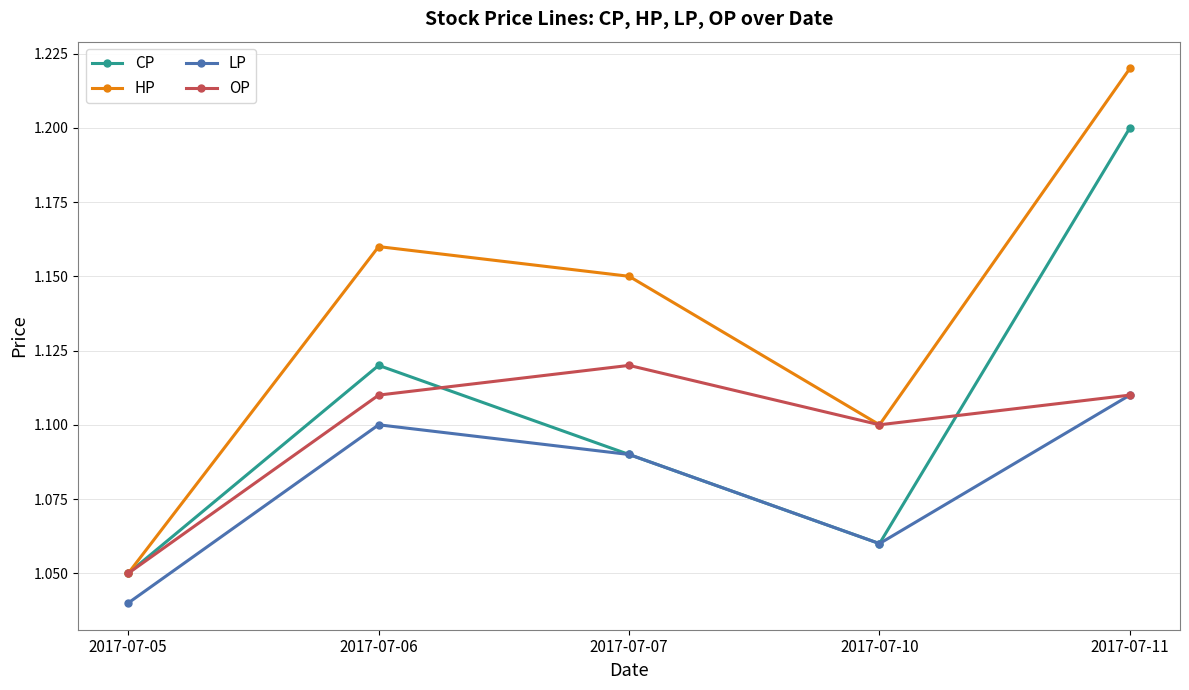

How many interior local peaks does the CP series have?

1